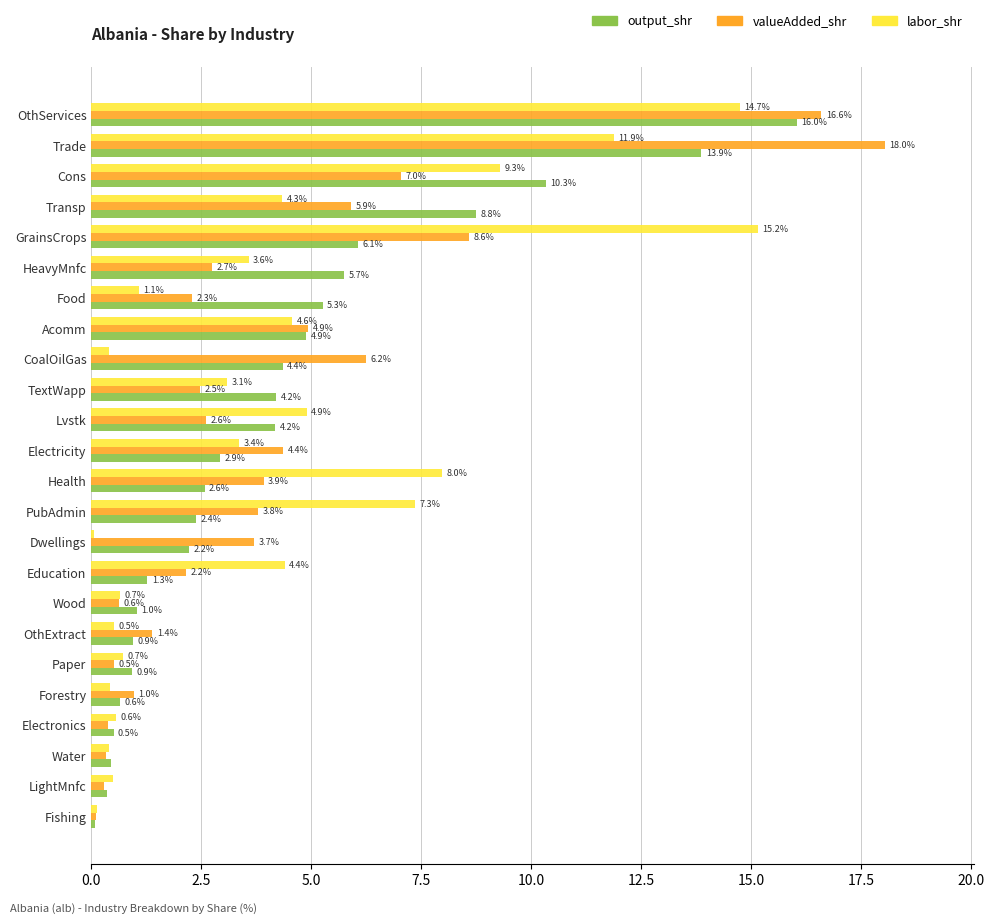

What is the maximum value shown in the chart?

18.0